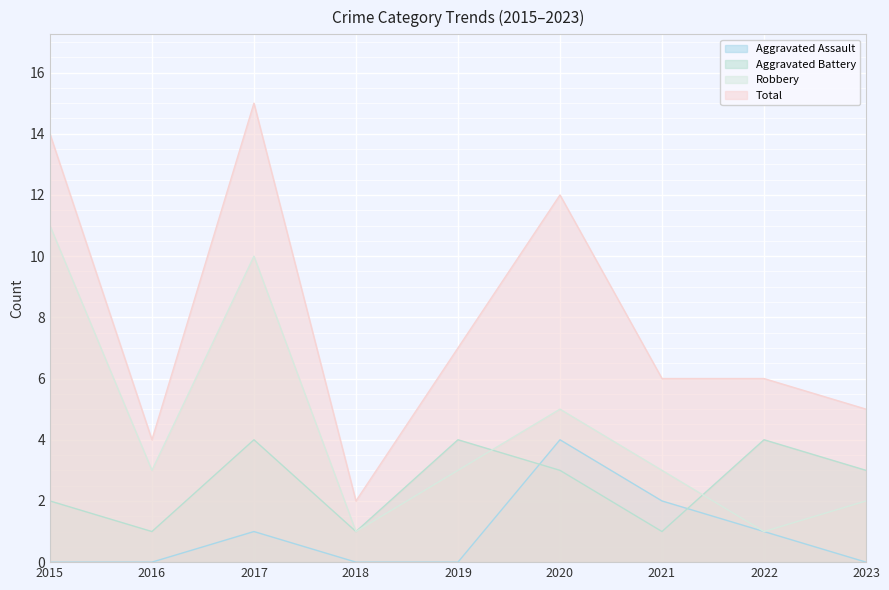

True or false: Robbery and Total intersect in this chart.

False